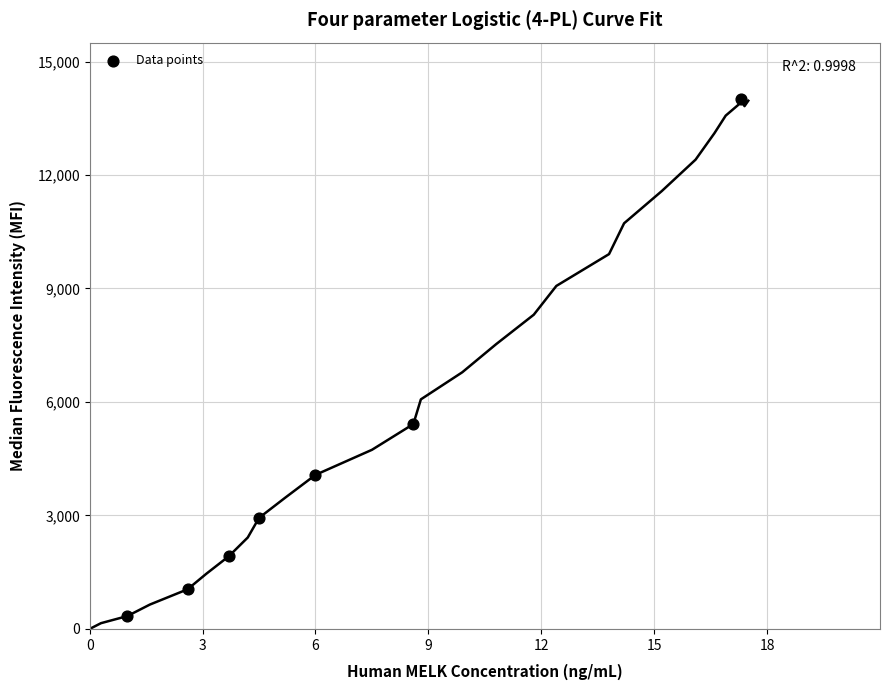

What Y value in the scatter plot is closest to 7170?

5415.6